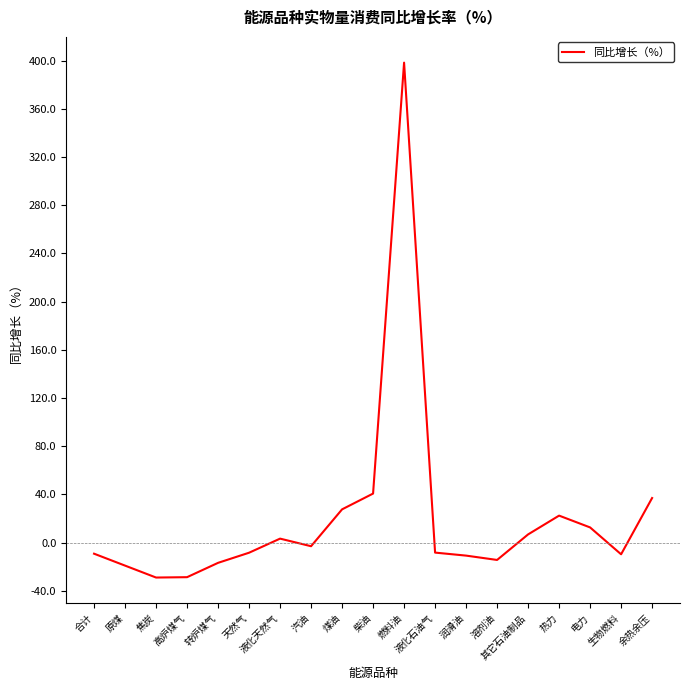

How many values are below zero?

11